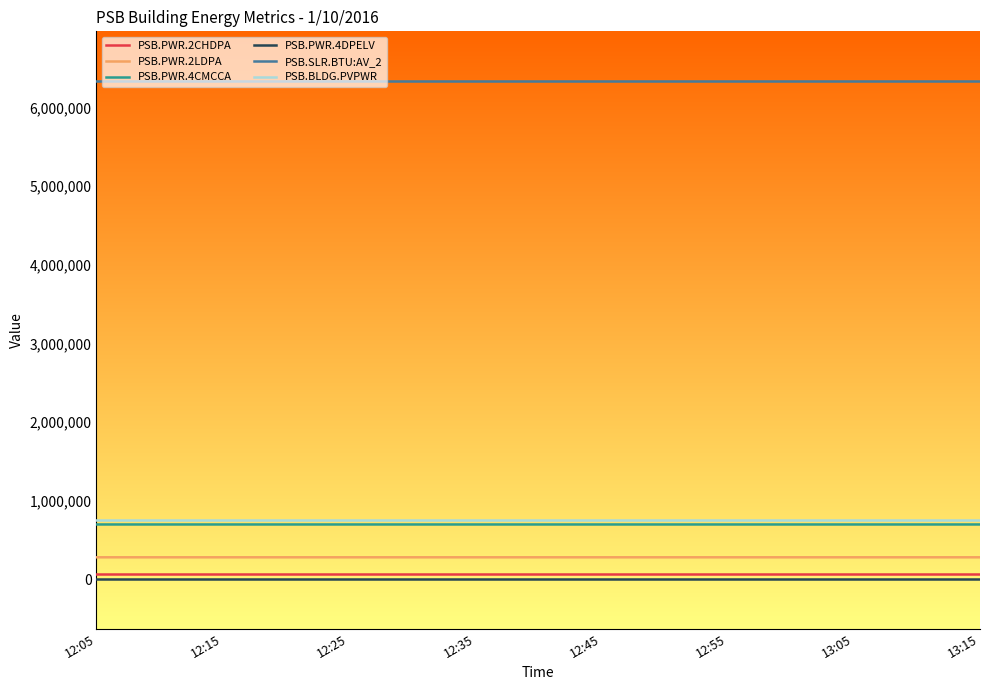

Which series has the largest total across all categories?

PSB.SLR.BTU:AV_2